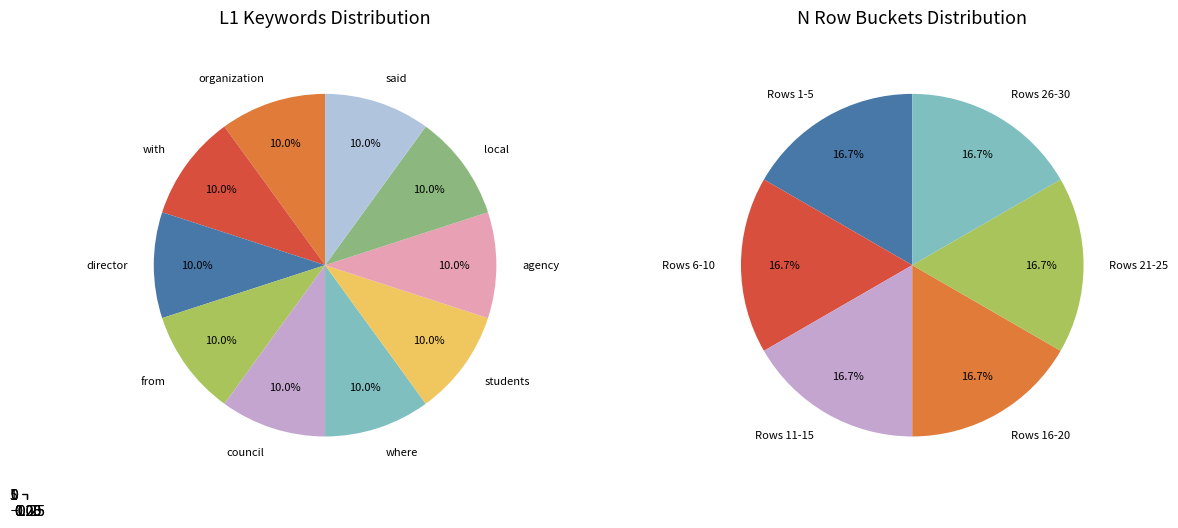

Is with the majority of the pie?

No